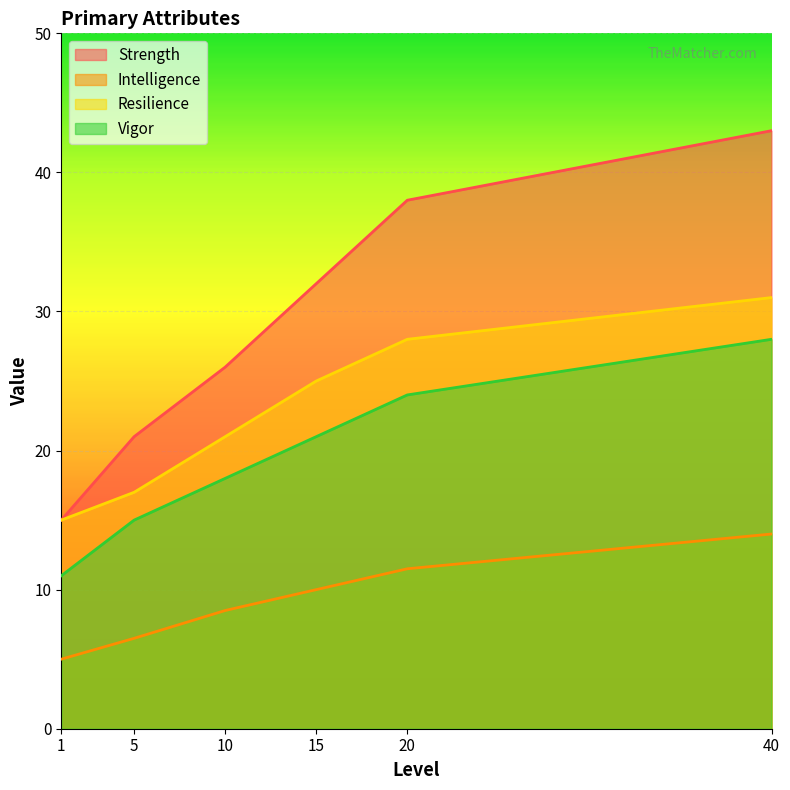

Which series has the widest spread of values?

Strength